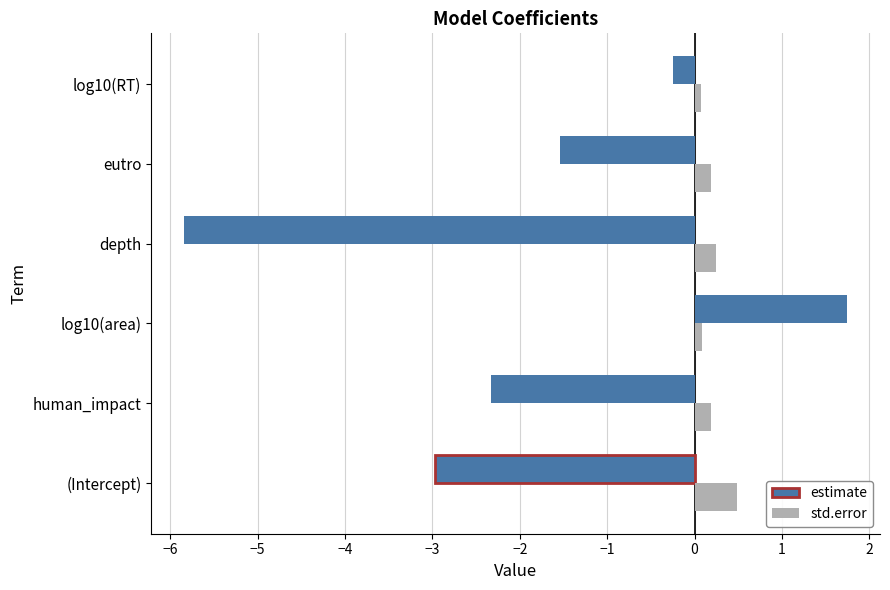

Read the estimate value at human_impact.

-2.3